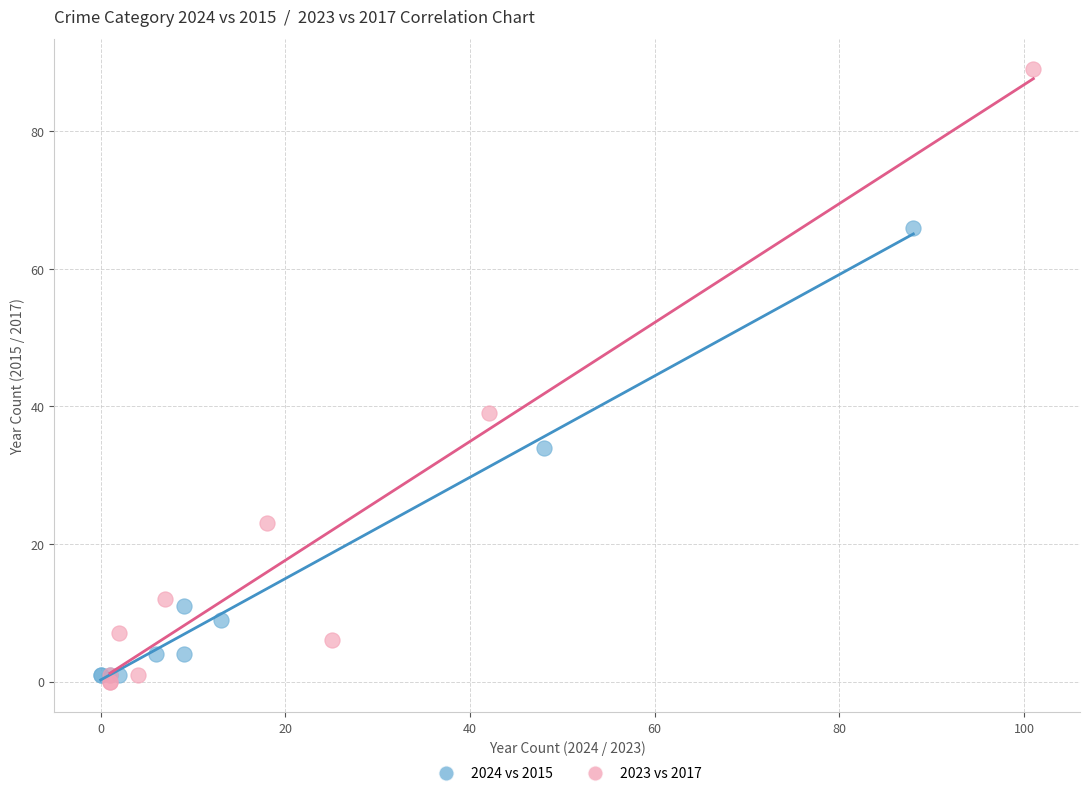

Which series has the widest spread of Y values?

2023 vs 2017